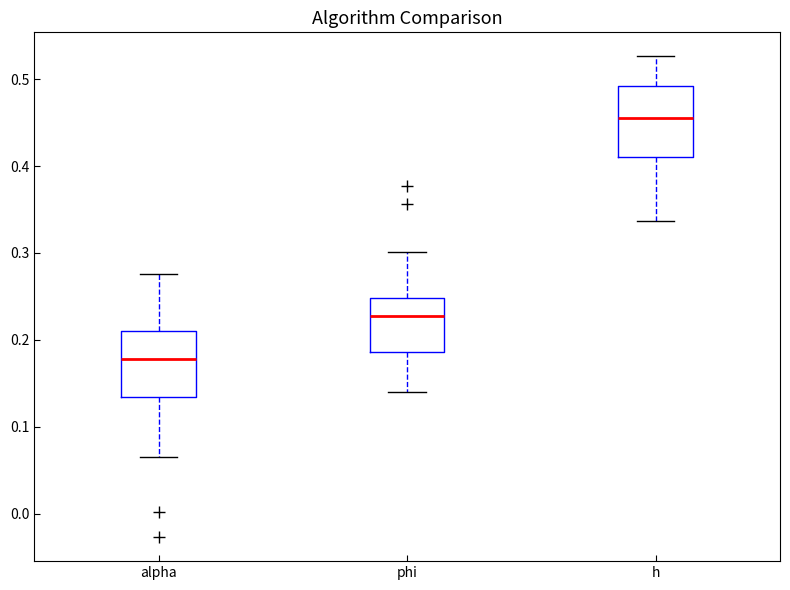

Which box's median line is the lowest?

alpha